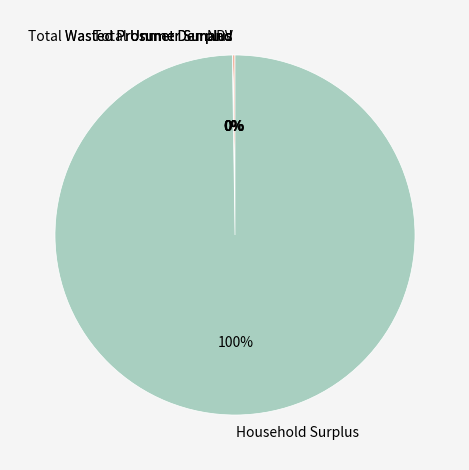

Is Household Surplus the majority of the pie?

Yes